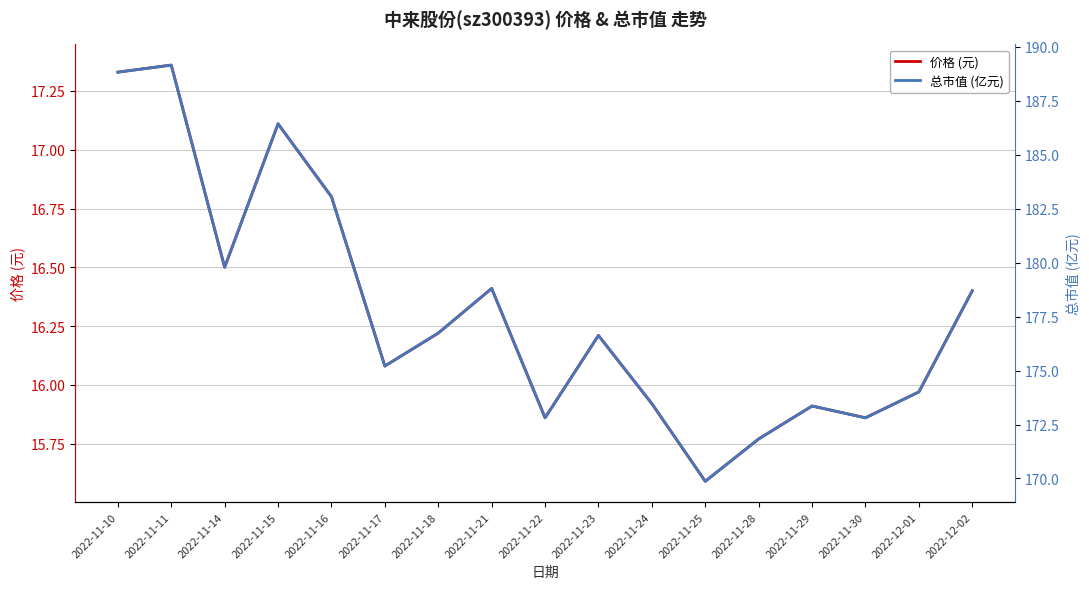

Where does the 总市值 (亿元) series first go above 176?

2022-11-10